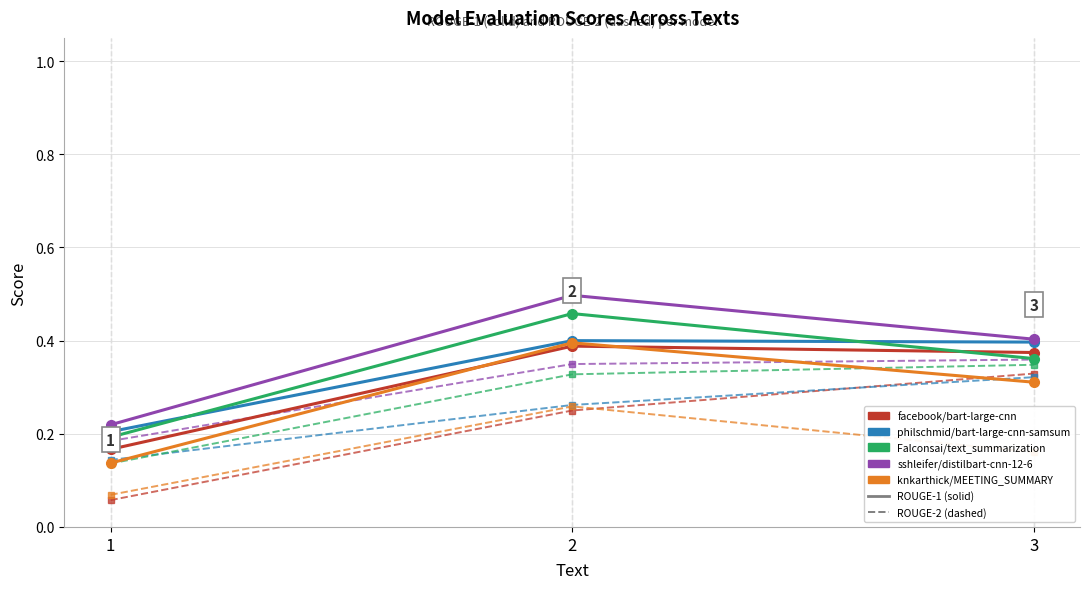

What is the total value across all series at 3?

3.4